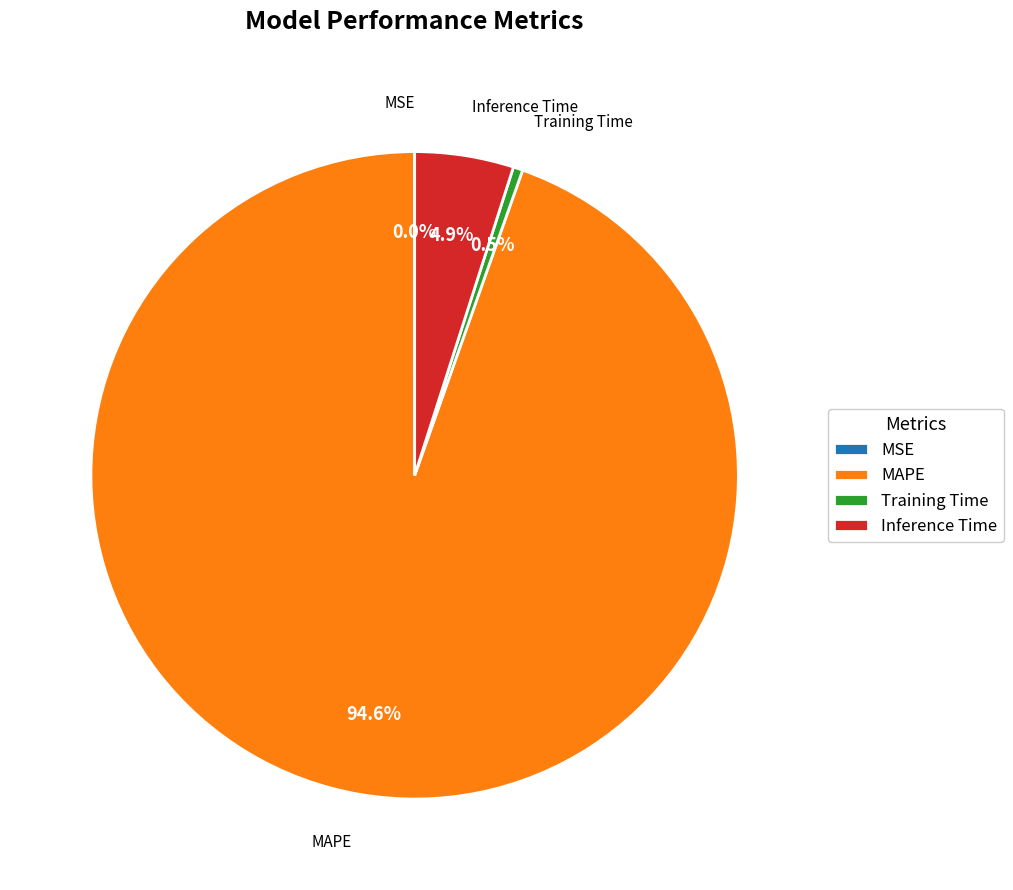

Which category has the biggest portion of the pie?

MAPE